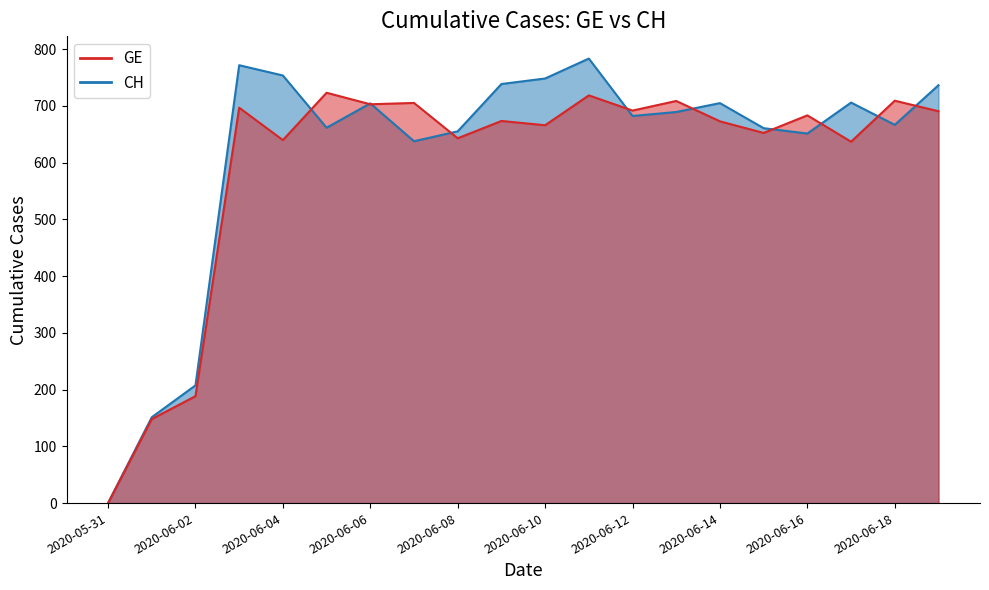

At which label does GE first exceed 683?

2020-06-03